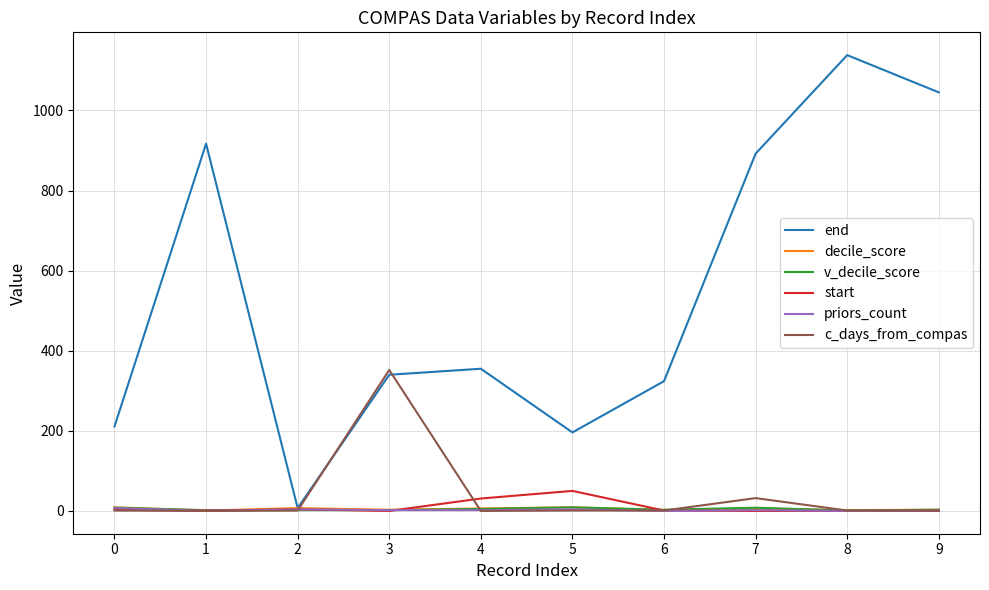

Which series has the widest spread of values?

end